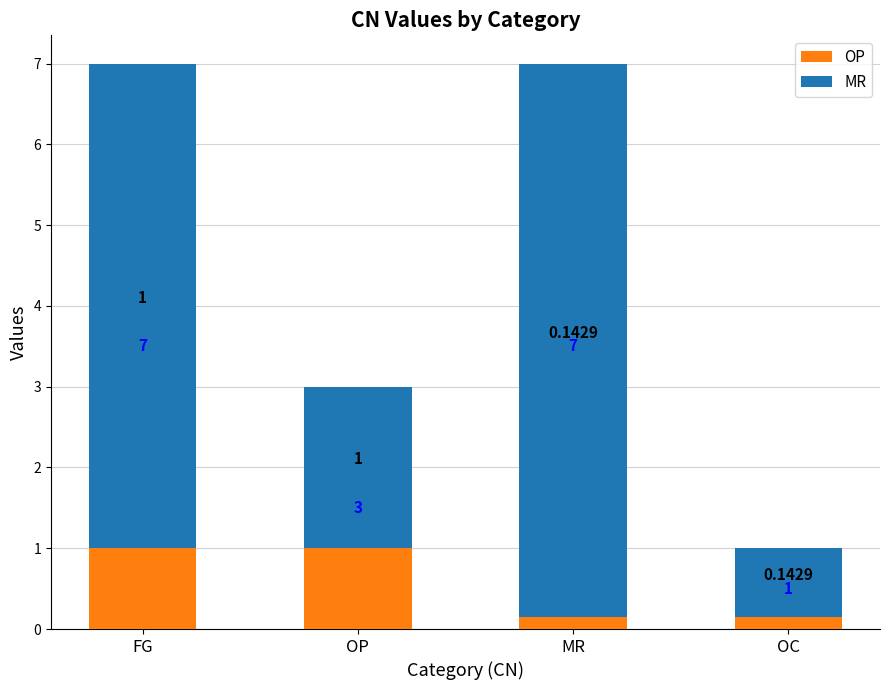

The MR series shows 7.0 at FG. True or false?

True